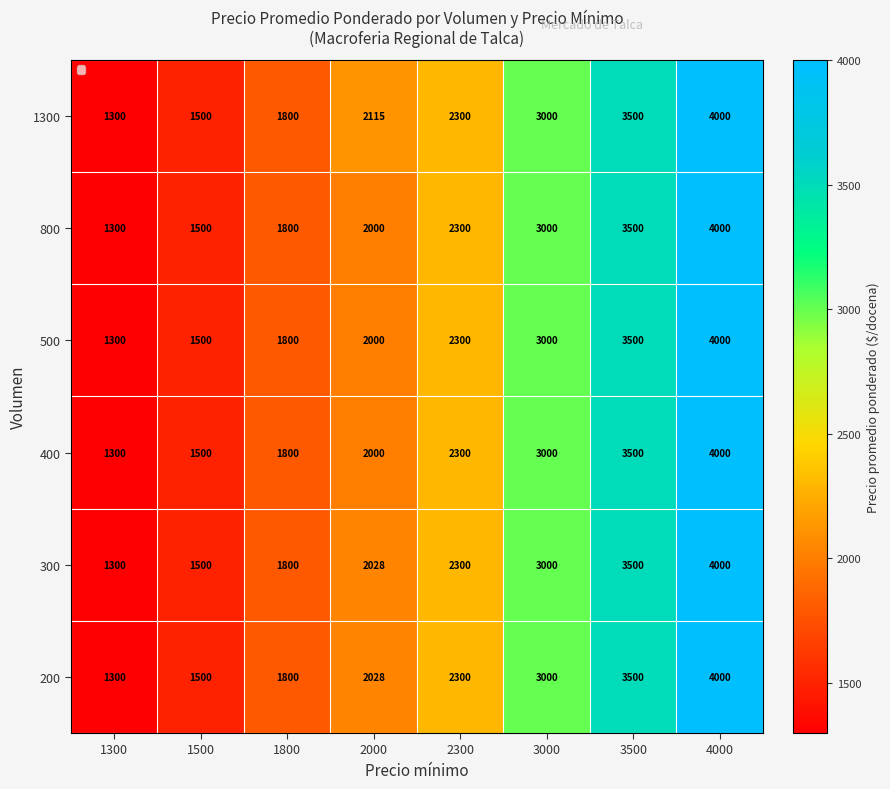

What is the greatest value displayed?

4000